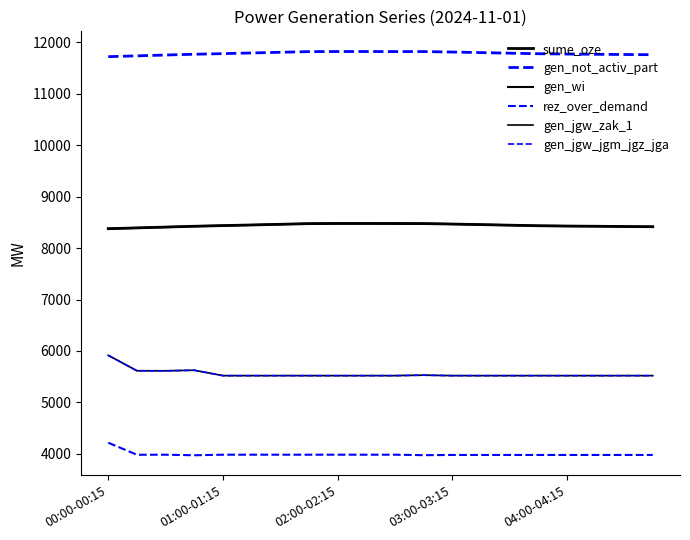

Reading left to right, what are all the values shown in this chart?

sume_oze: 8377	8392	8408	8424	8437	8449	8462	8475	8478	8478	8477	8476	8467	8456	8445	8434	8428	8424	8419	8415
gen_not_activ_part: 11721	11737	11753	11768	11780	11793	11806	11819	11821	11821	11820	11820	11811	11800	11789	11778	11772	11767	11763	11759
gen_wi: 8377	8392	8408	8424	8437	8449	8462	8475	8478	8478	8477	8476	8467	8456	8445	8434	8428	8424	8419	8415
rez_over_demand: 4216	3982	3983	3972	3983	3983	3983	3983	3983	3983	3983	3974	3978	3978	3978	3978	3978	3978	3978	3978
gen_jgw_zak_1: 5915	5615	5614	5625	5520	5520	5520	5520	5520	5520	5520	5529	5520	5520	5520	5520	5520	5520	5520	5520
gen_jgw_jgm_jgz_jga: 5915	5615	5614	5625	5520	5520	5520	5520	5520	5520	5520	5529	5520	5520	5520	5520	5520	5520	5520	5520